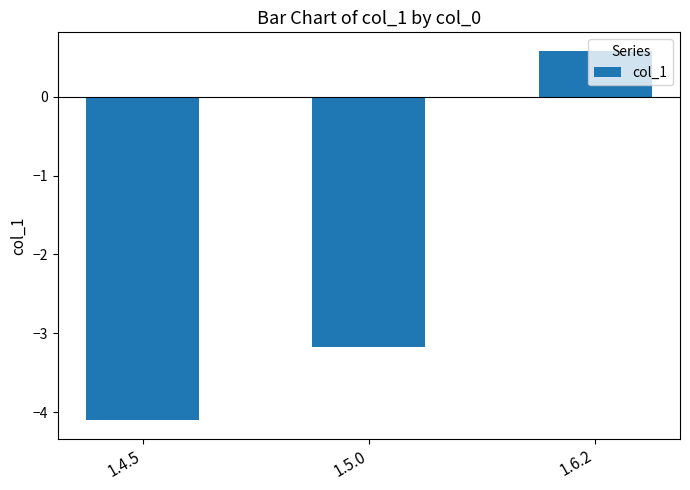

Rank the categories by value from highest to lowest.

1.6.2, 1.5.0, 1.4.5